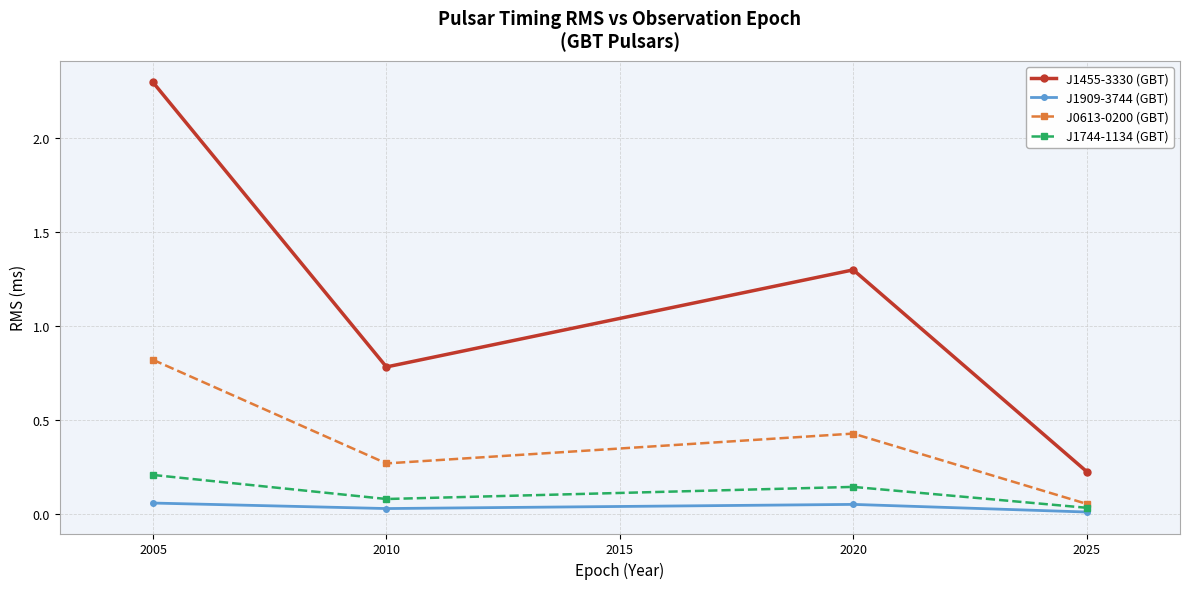

How many J1909-3744 (GBT) values are between 0 and 1?

4